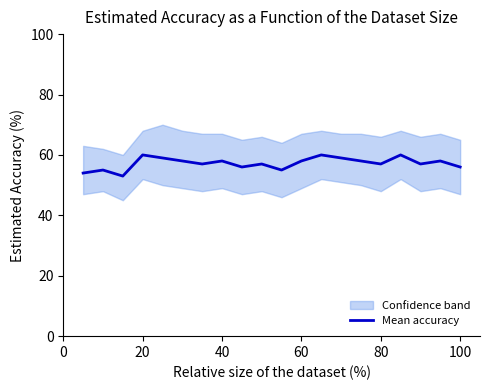

Count the values in the range 56 to 59.

13